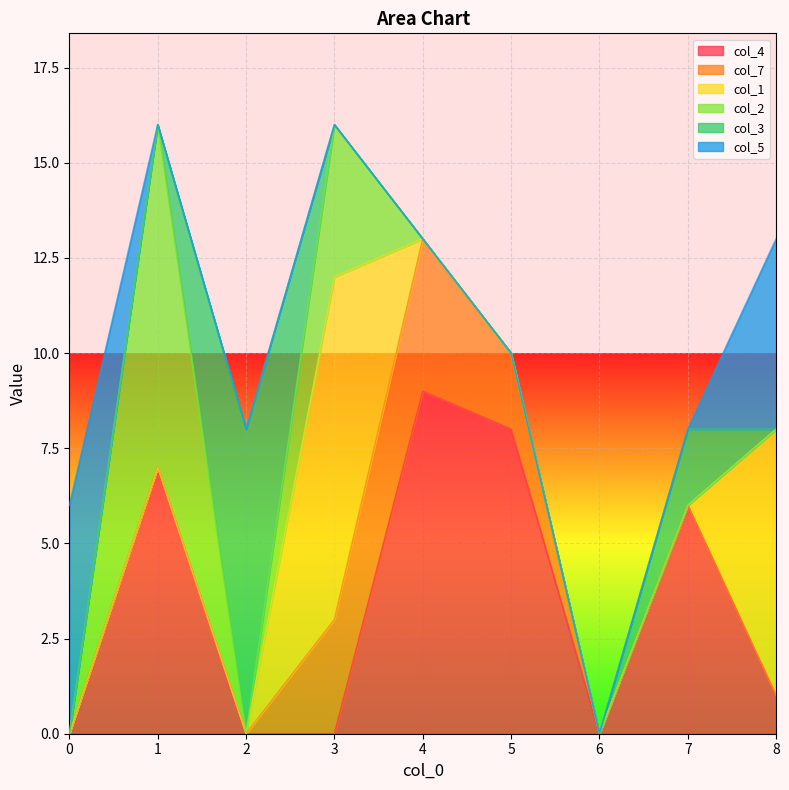

Between which two adjacent categories do col_4 and col_3 first intersect?

1 and 2